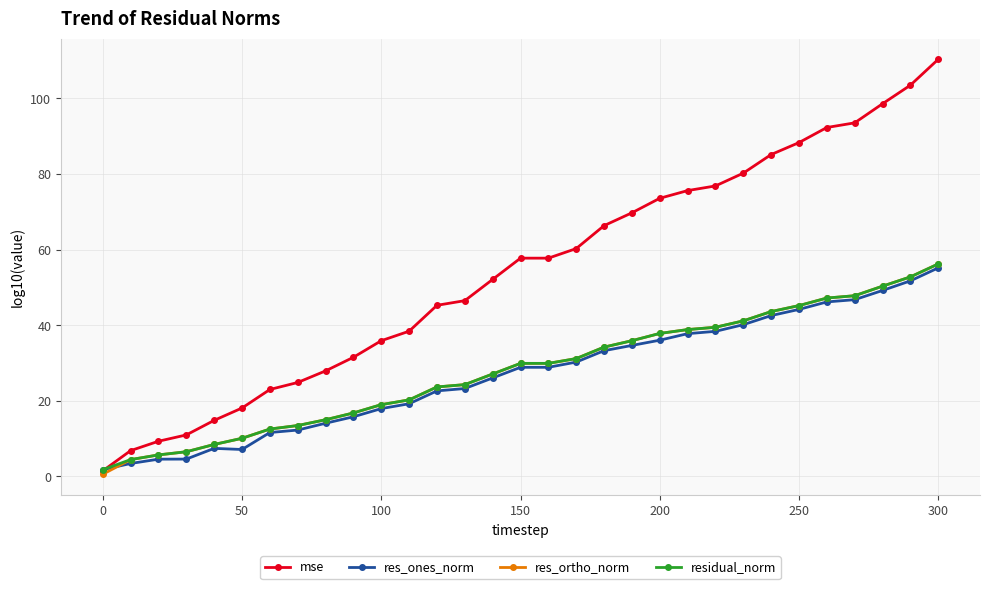

Which series has the widest spread of values?

mse